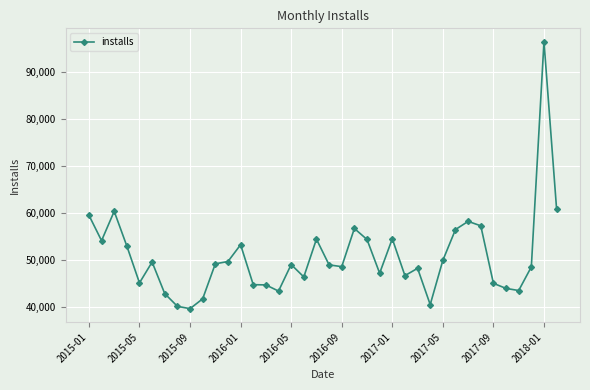

What is the maximum value shown in the chart?

96344